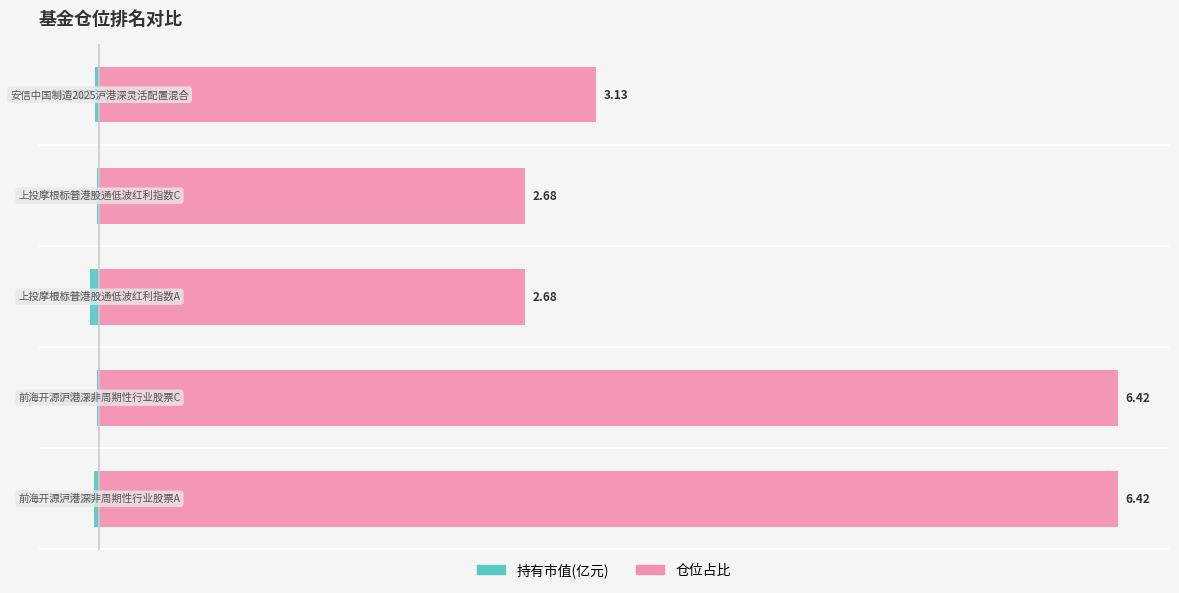

Rank the series by their average value, from highest to lowest.

仓位占比, 持有市值(亿元)